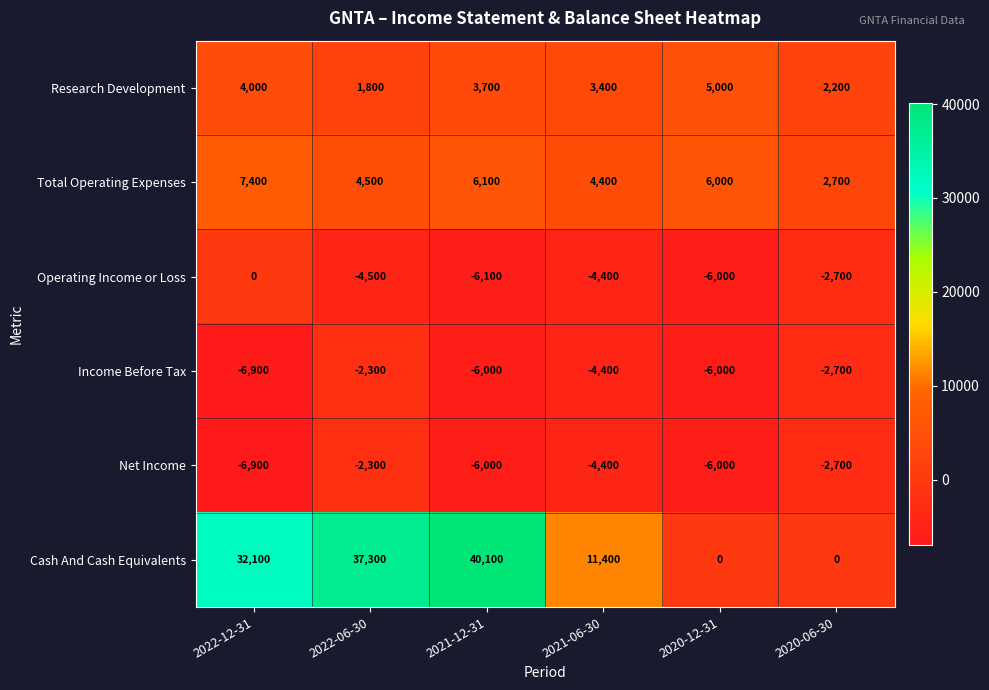

Which series has the largest total across all categories?

Cash And Cash Equivalents